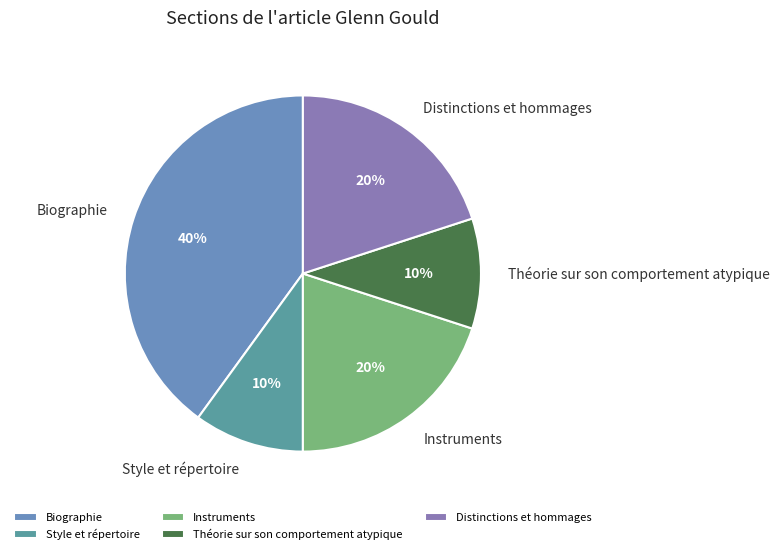

To the nearest percent, what is the difference between the largest and smallest slice percentages?

30%